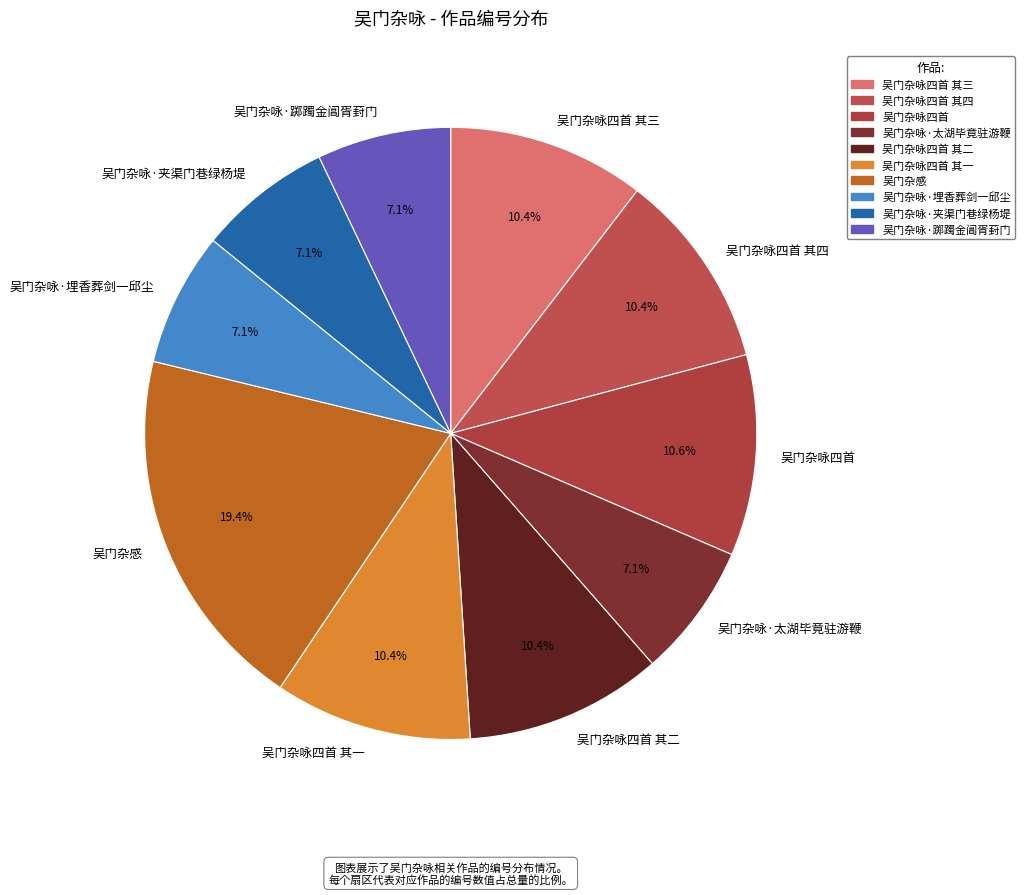

How many segments does this pie chart have?

10